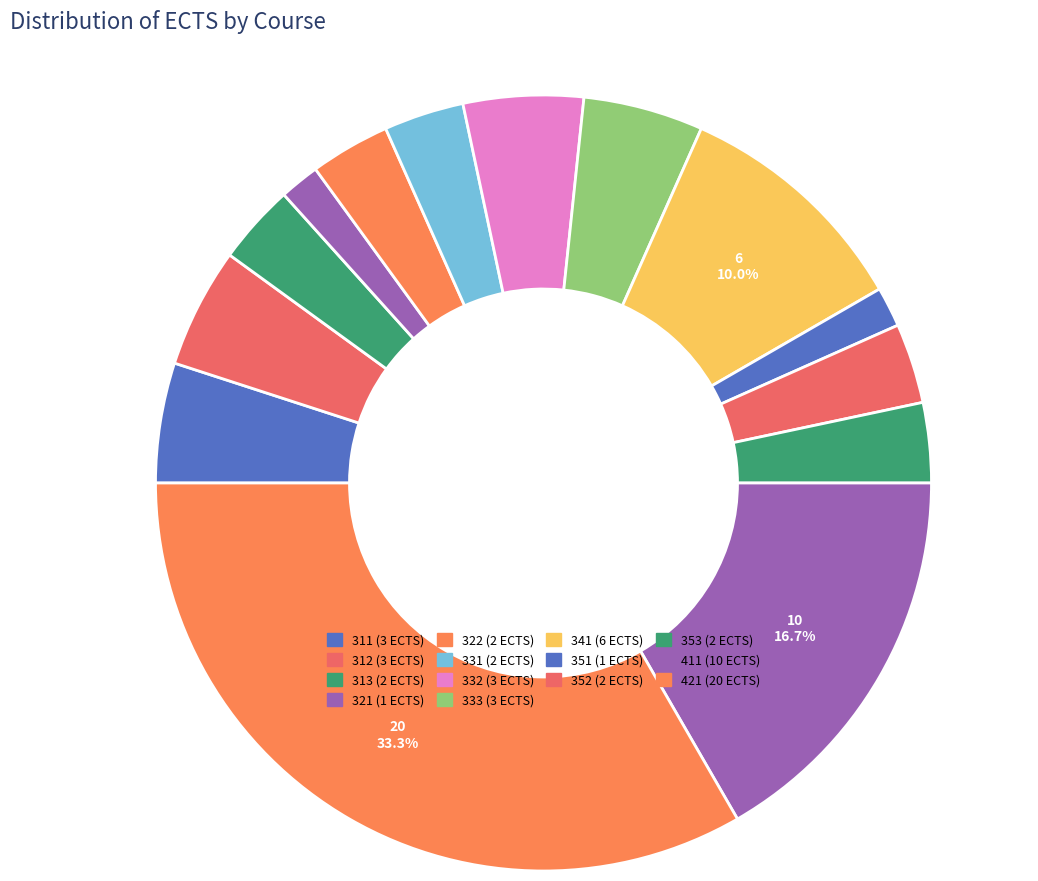

Count the number of slices in the pie.

14